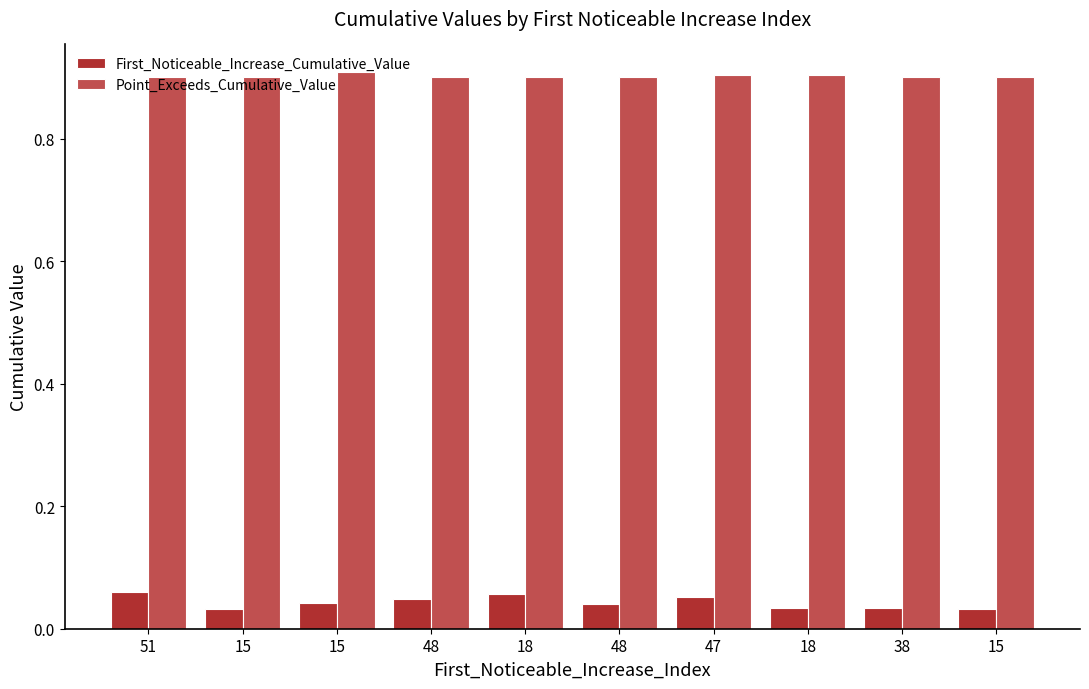

What is the greatest value displayed?

0.9